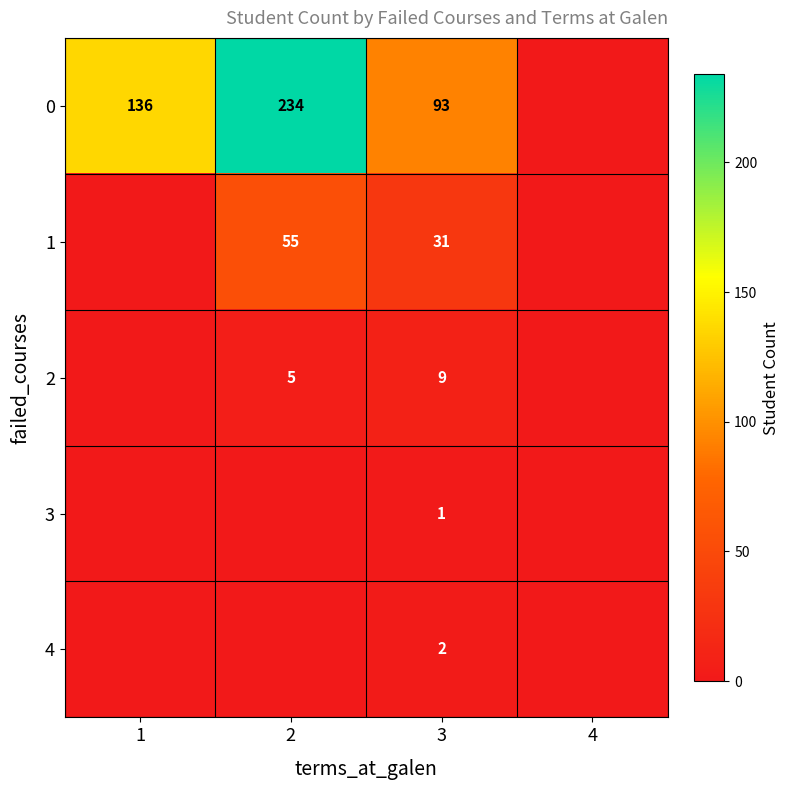

The 0 series shows 234 at 2. True or false?

True